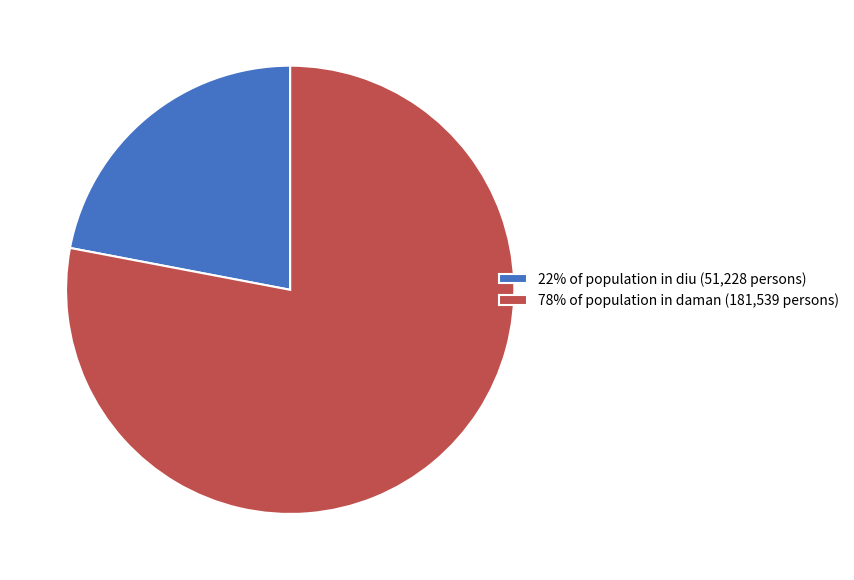

Is there any slice that represents more than half of the pie?

Yes